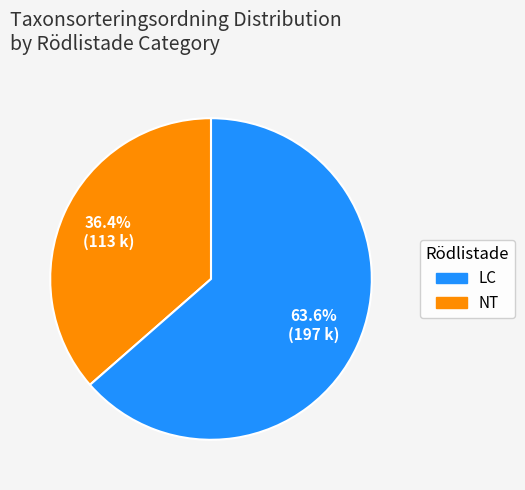

Is there any slice that represents more than half of the pie?

Yes